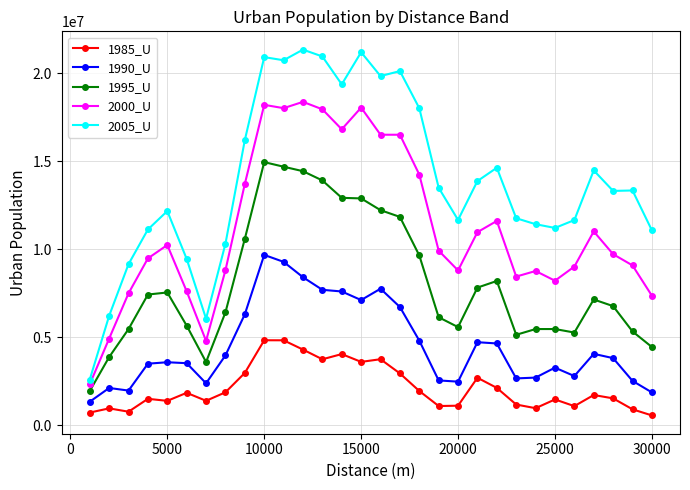

Which series has the widest spread of values?

2005_U